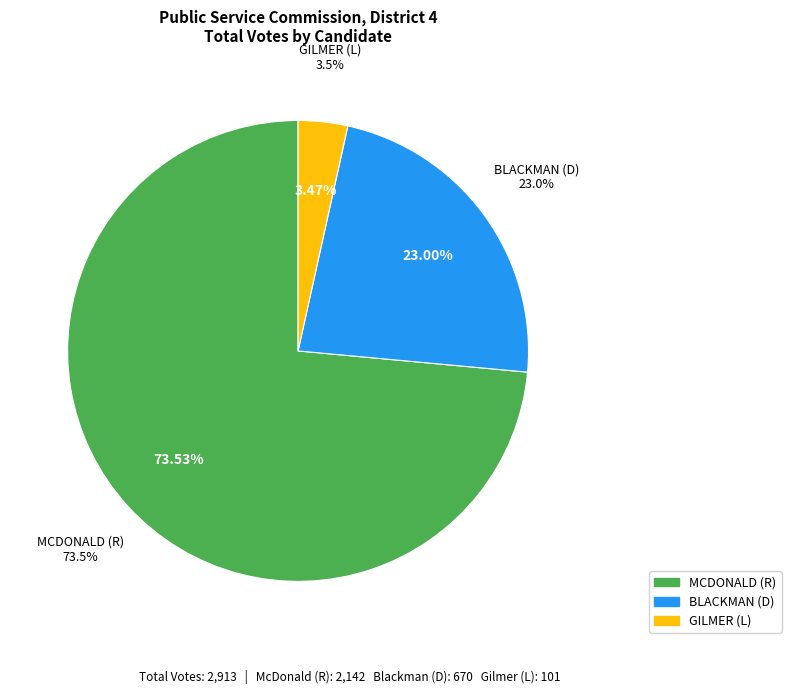

The MCDONALD (R) slice represents 60% of the pie. True or false?

False